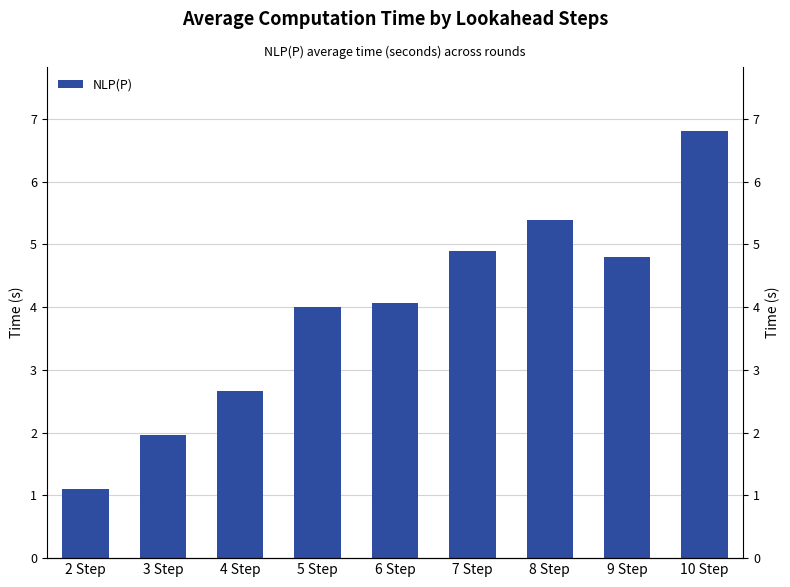

Rank the categories by value from highest to lowest.

10 Step, 8 Step, 7 Step, 9 Step, 6 Step, 5 Step, 4 Step, 3 Step, 2 Step